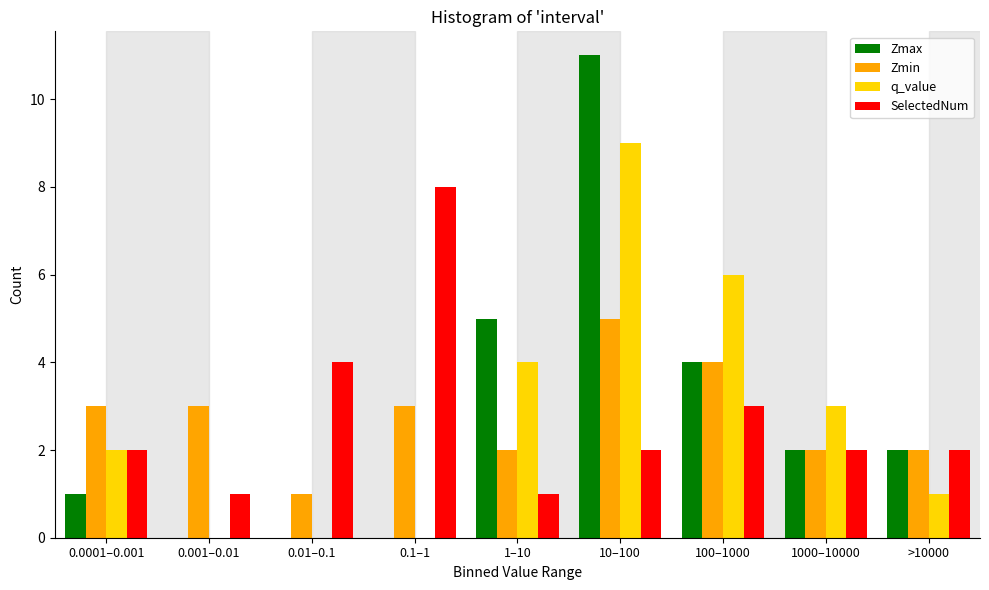

At which category is the sum across all series the highest?

10–100